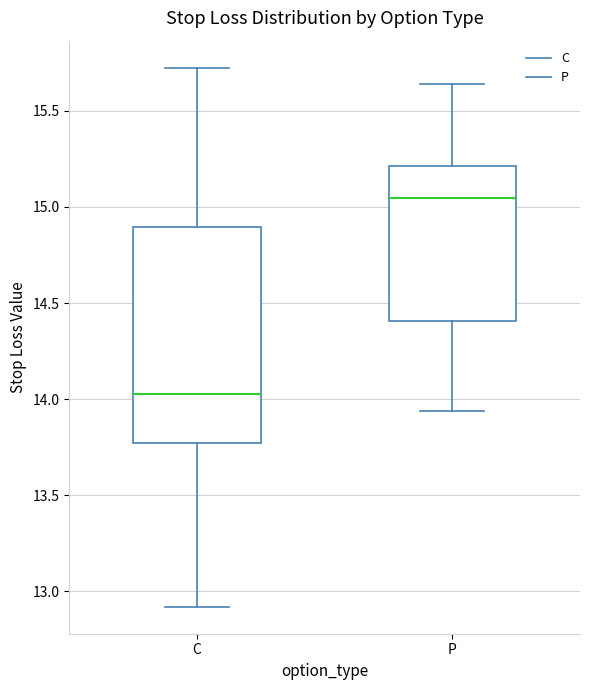

Where is the upper edge of the box for C on the y-axis? The values are not printed on the chart, so give them approximately, as read against the axis.

14.90